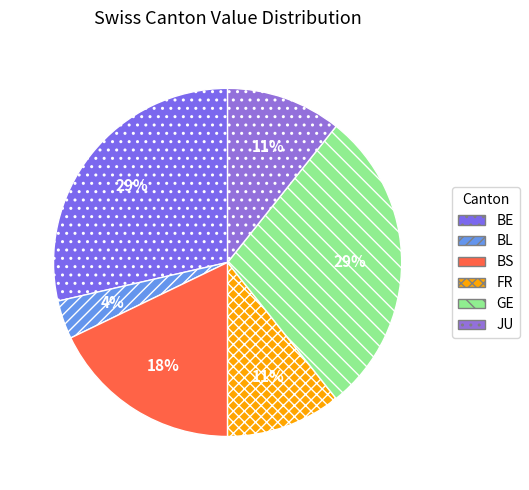

Which category has the smallest portion of the pie?

BL